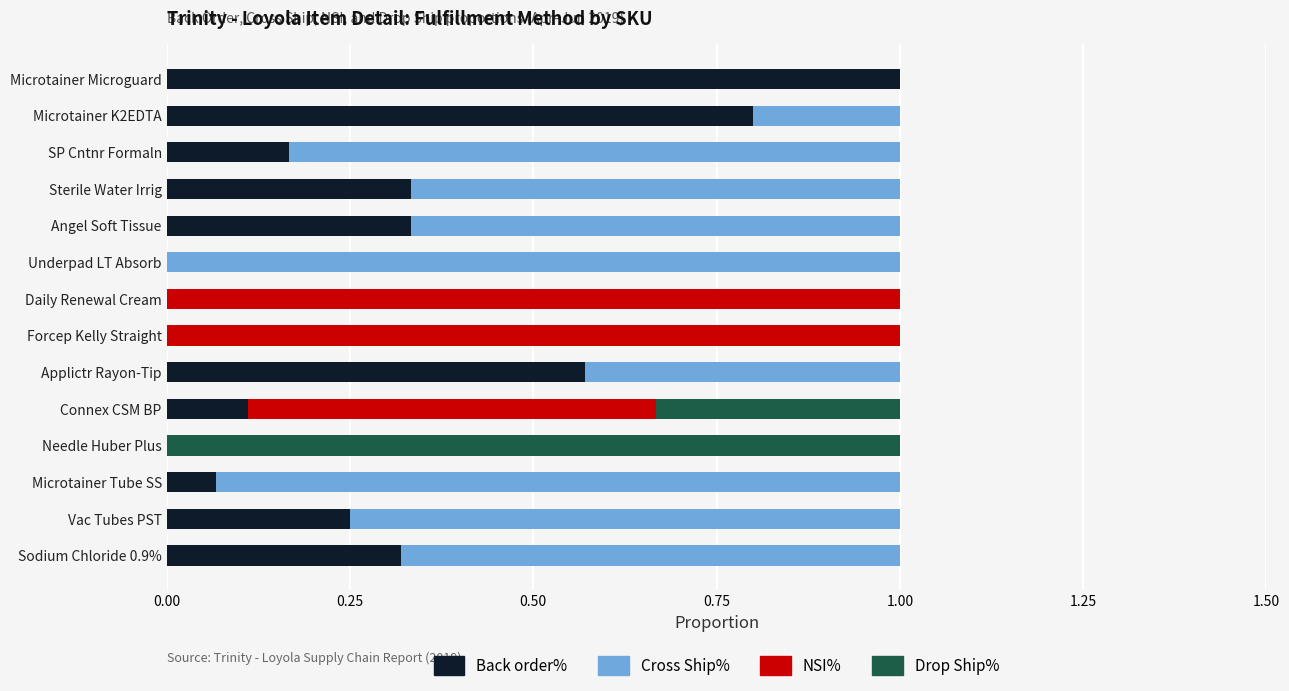

What is the maximum value for Back order%?

1.0